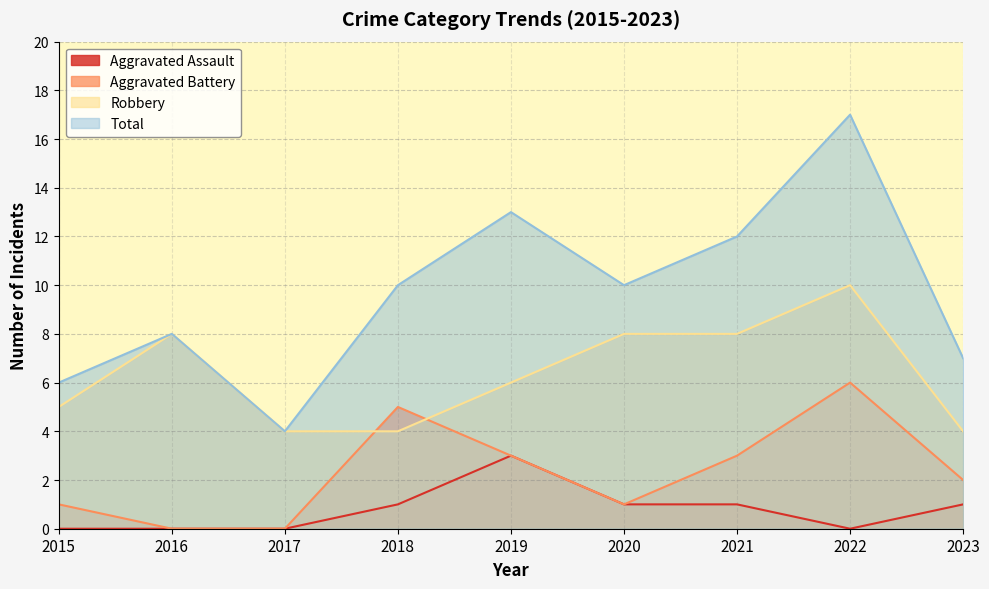

Is the value of Total at 2023 greater than the value of Aggravated Assault at 2018?

Yes